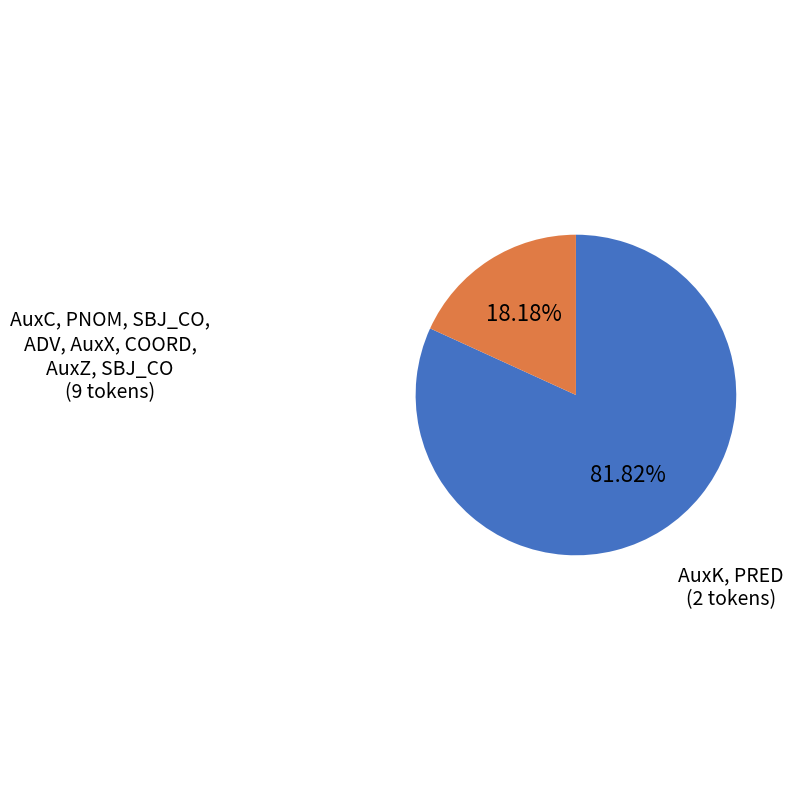

Is there a majority slice in this chart?

Yes